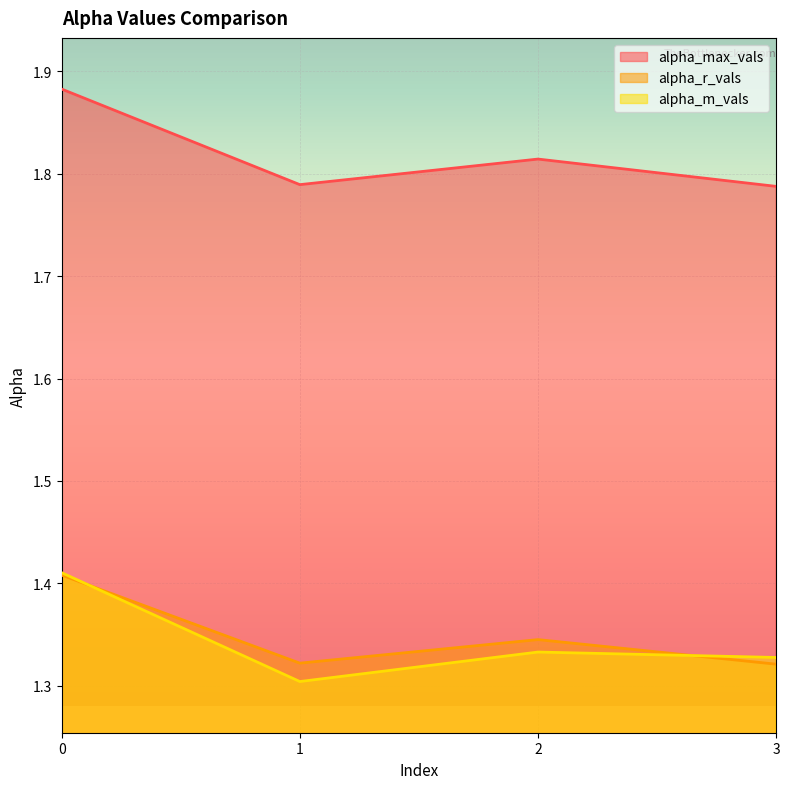

Between 1 and 2, which is larger?

2